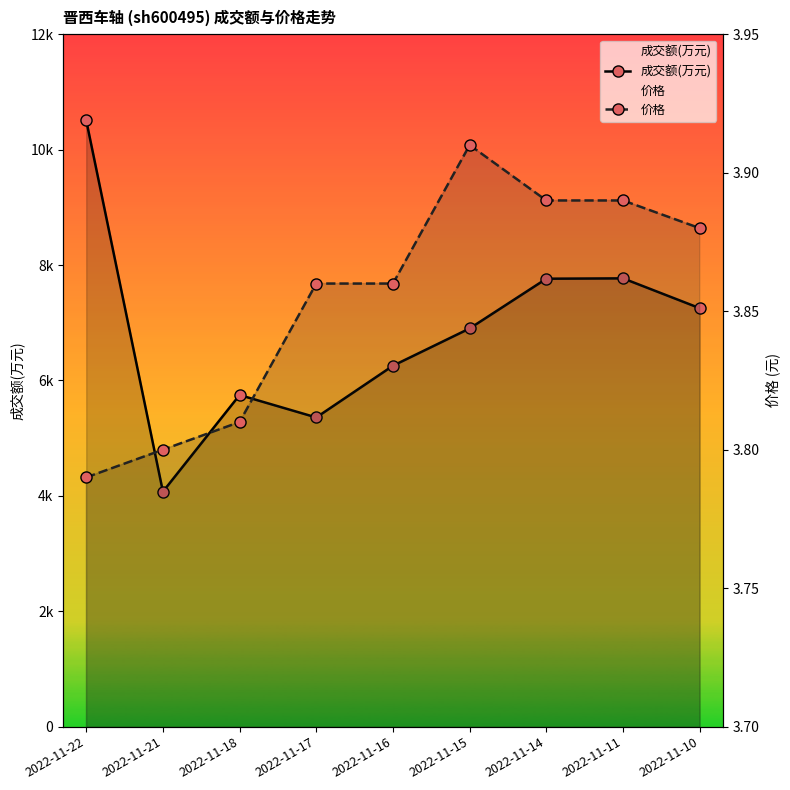

Count the number of categories in the chart.

9